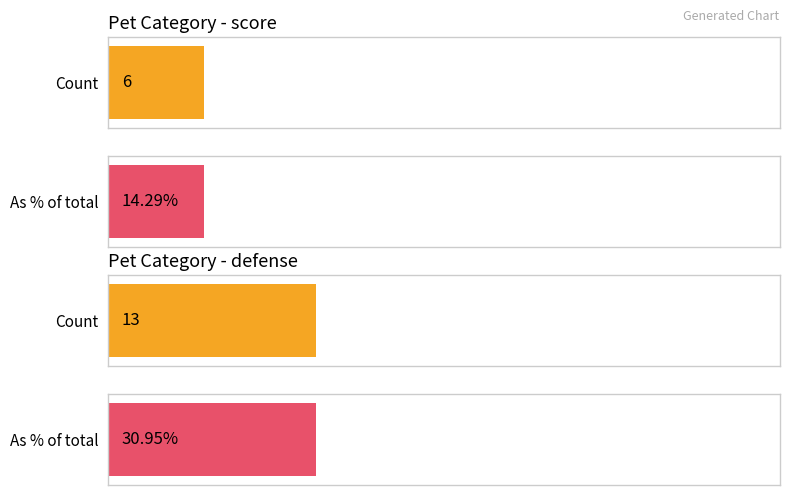

True or false: startingPool_True has a value of 0 at 10.

False